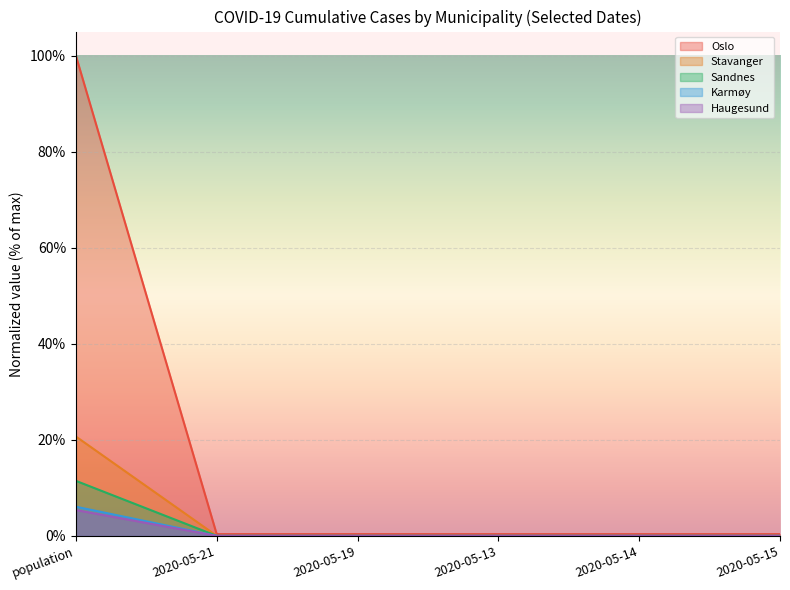

Which series changed the most between 2020-05-19 and 2020-05-14?

Oslo